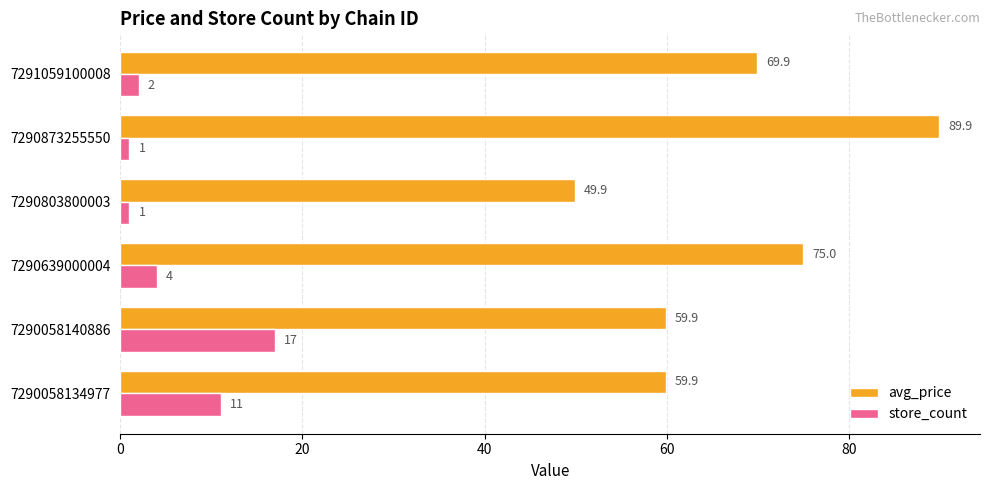

How many data points in store_count are less than 4?

3